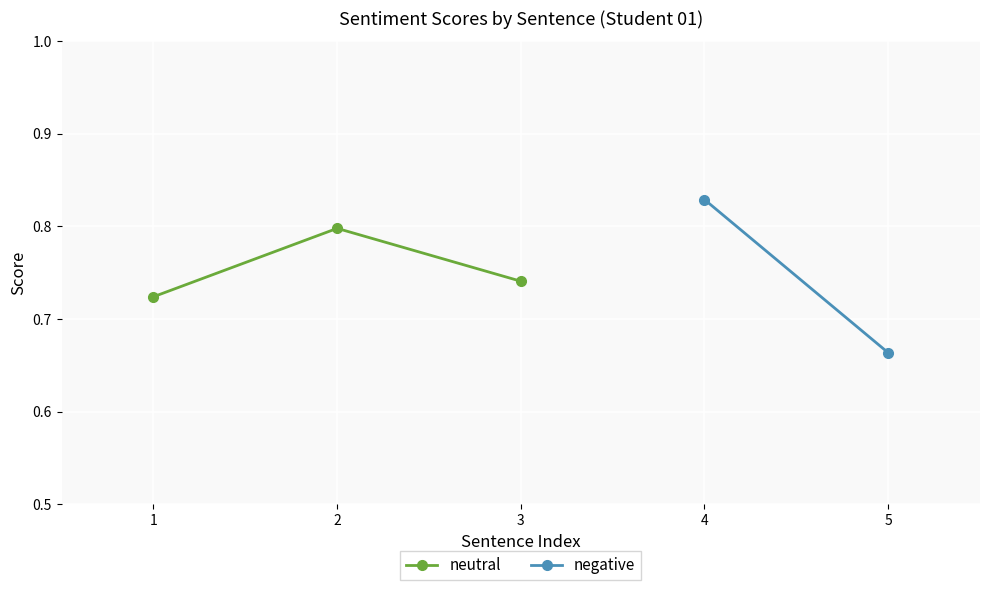

At which category does the chart reach its minimum across all series?

1